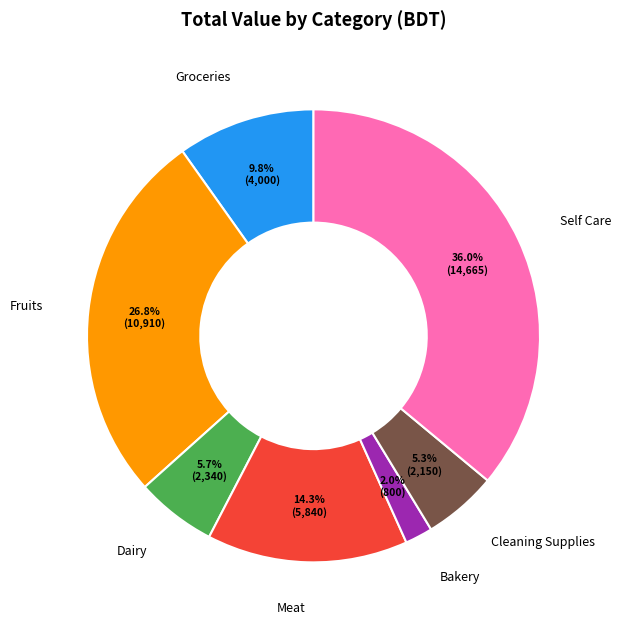

True or false: Fruits accounts for 27% of the total.

True